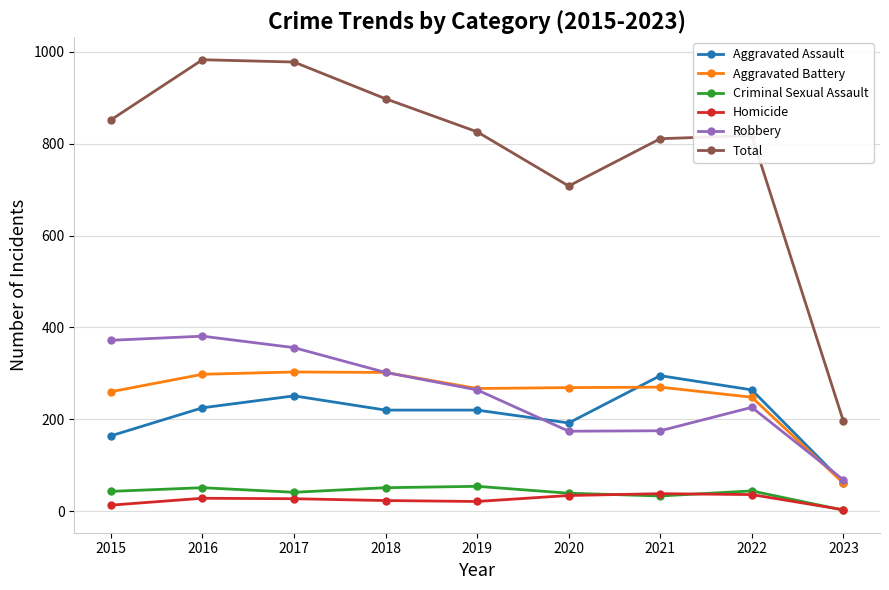

Which series has the largest total across all categories?

Total